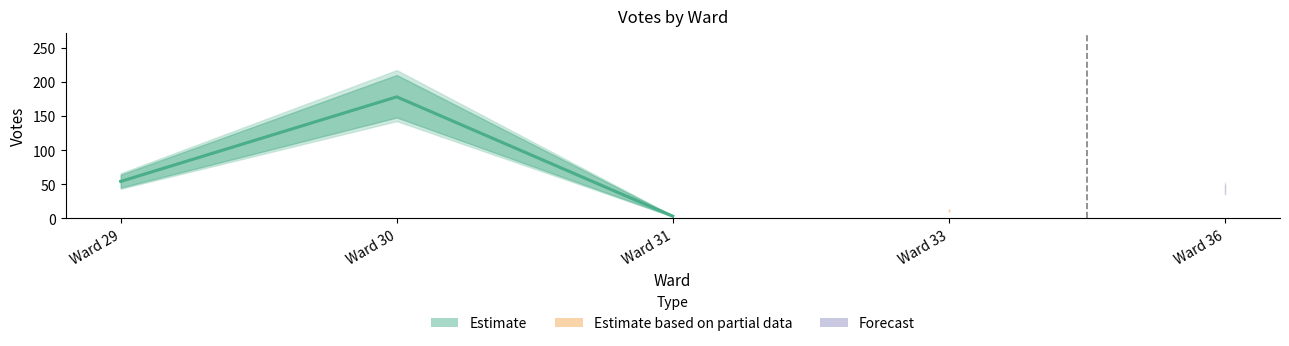

Where is total_lower nearest to the value 77?

29